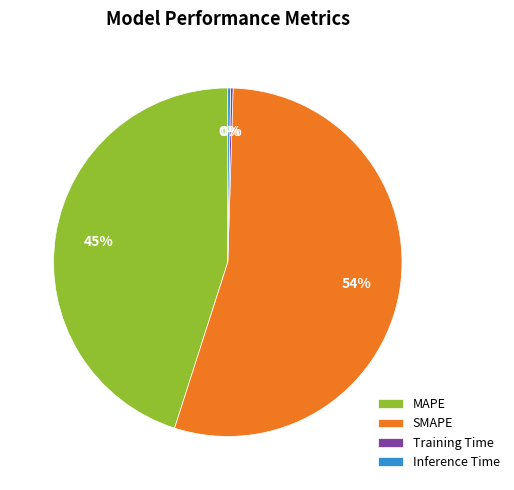

To the nearest percent, what percentage of the pie is MAPE?

45%